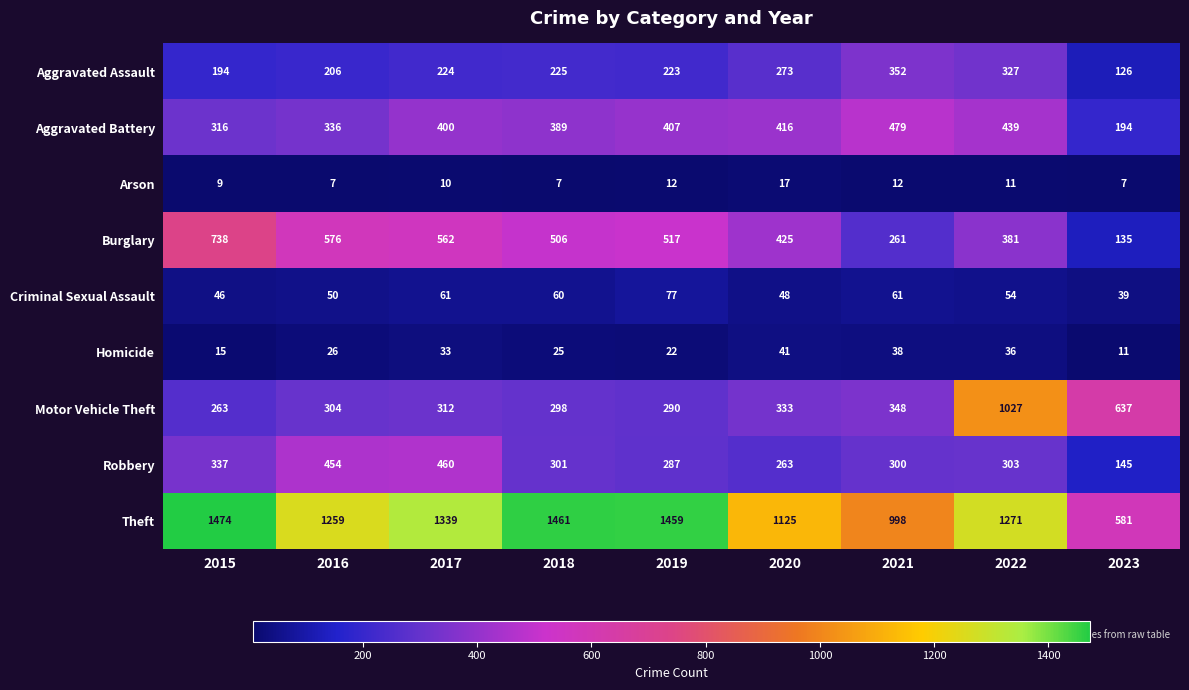

Is it true that Robbery equals 224 at 2016?

False